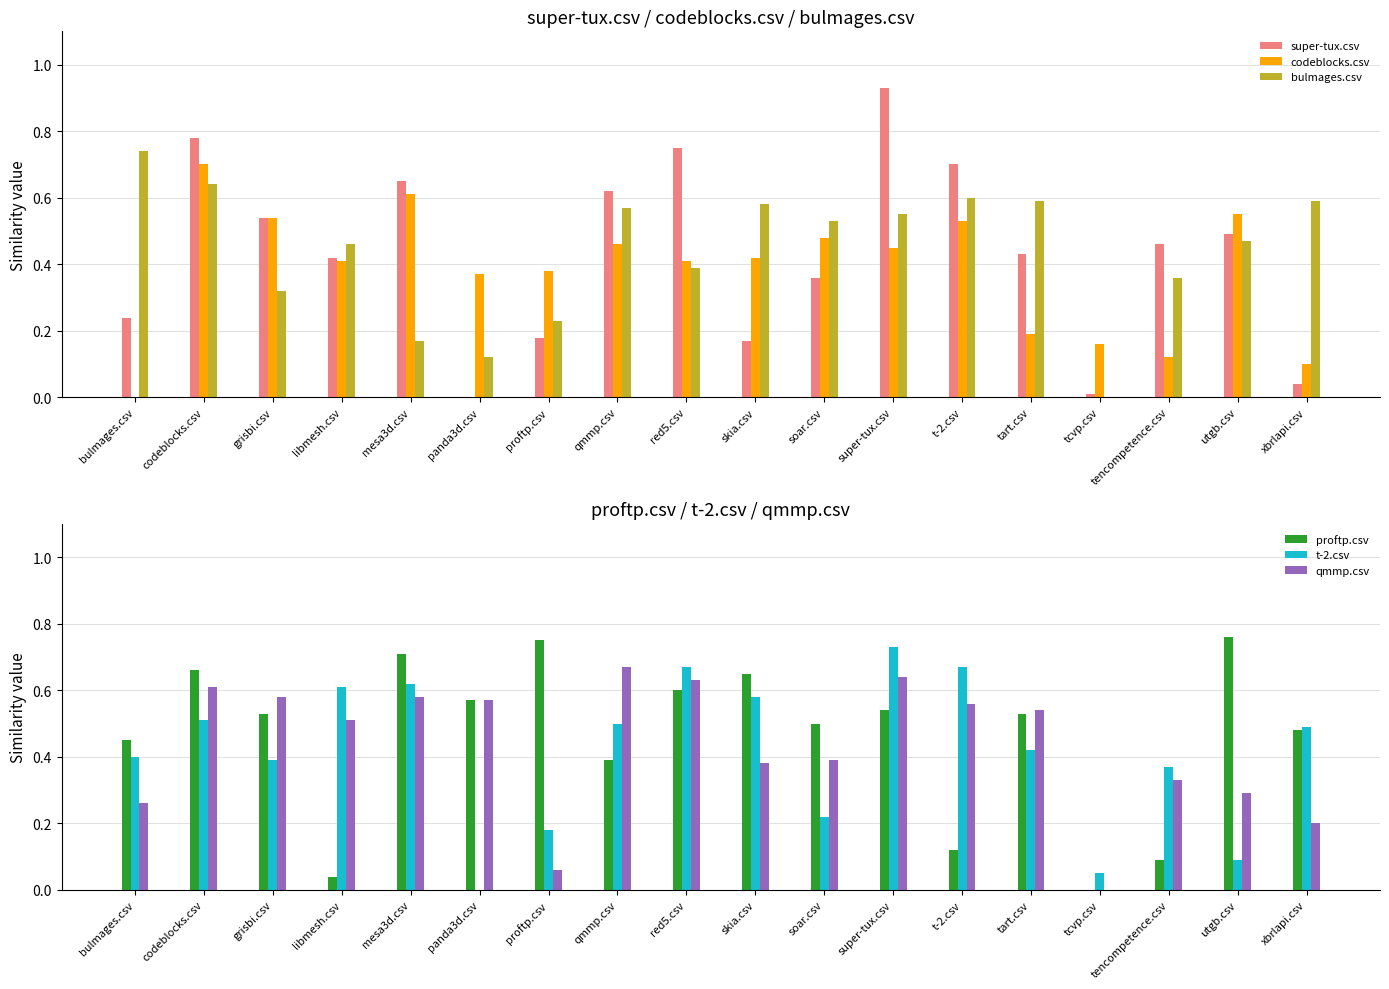

Are the bars horizontal?

No